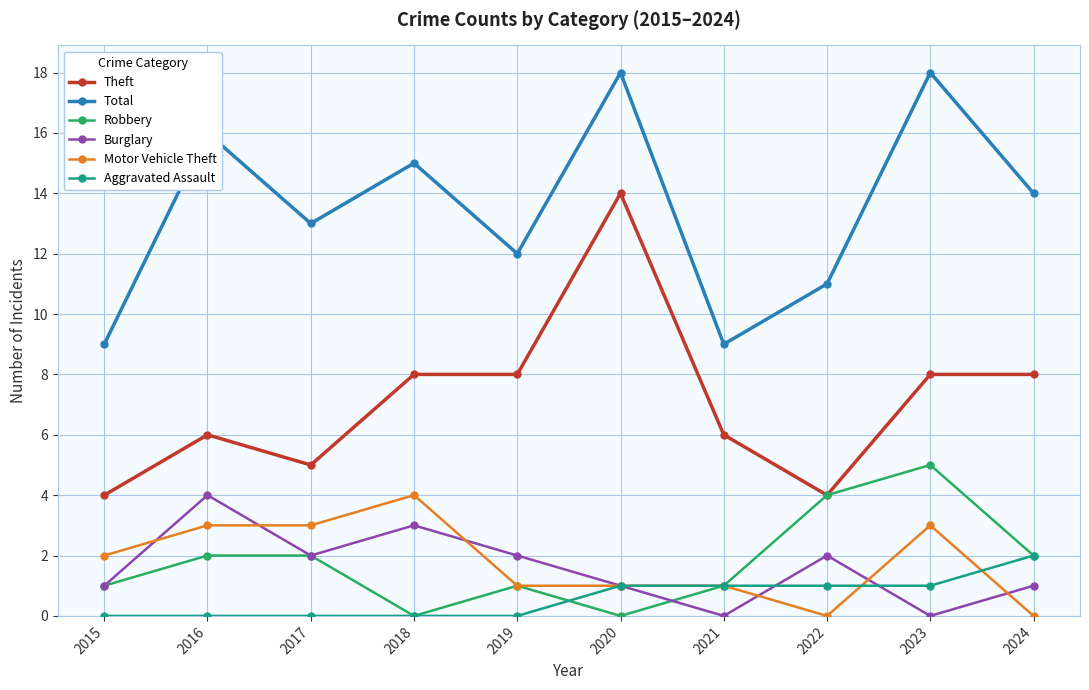

What is the spread (max minus min) of values at 2017?

13